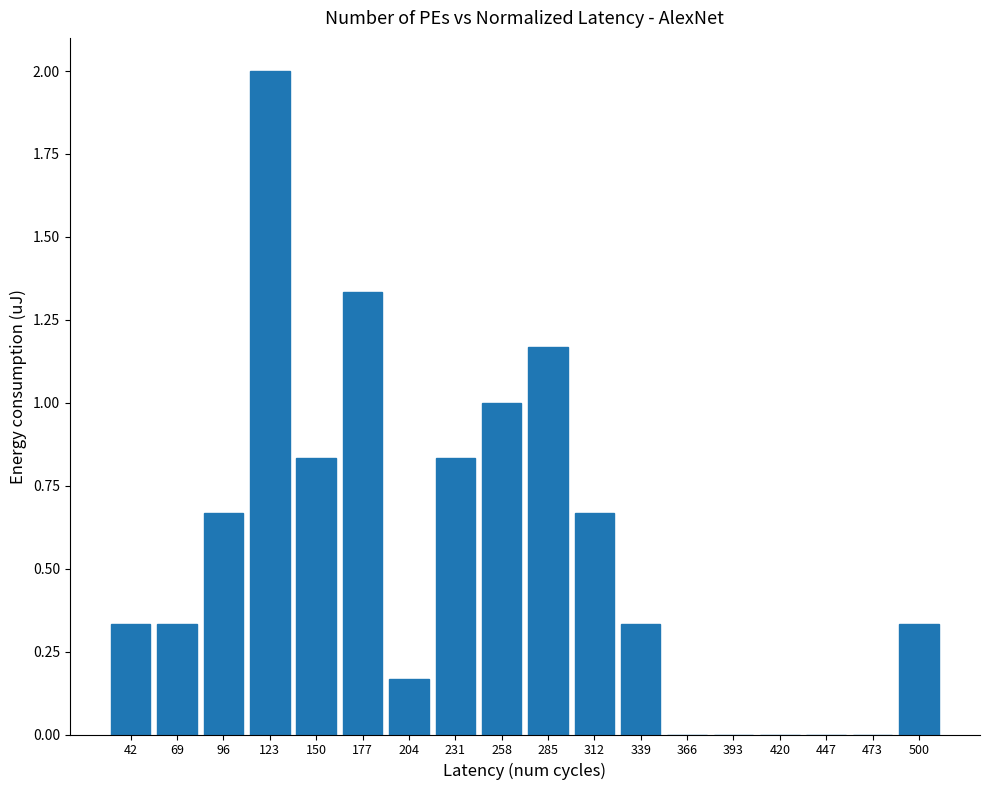

Is it true that the value at 393 is 0.0?

True